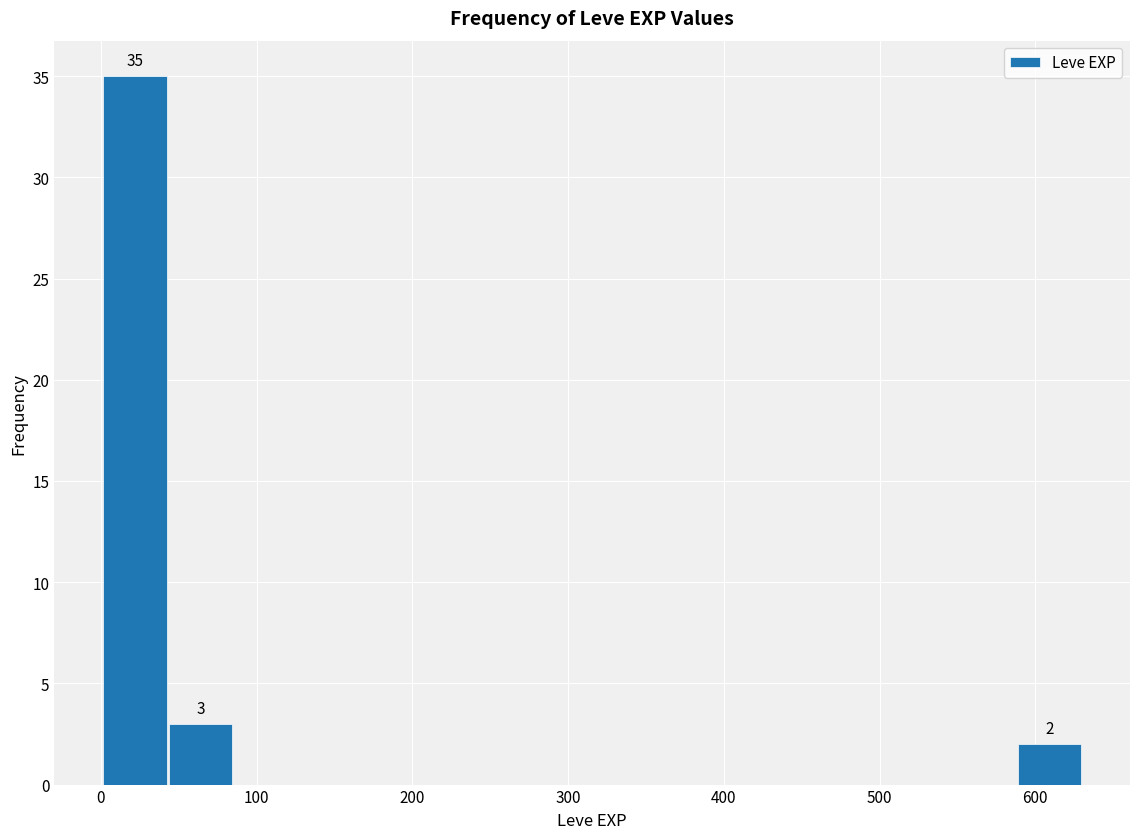

Which range on the x-axis has the tallest bar?

0 to 40